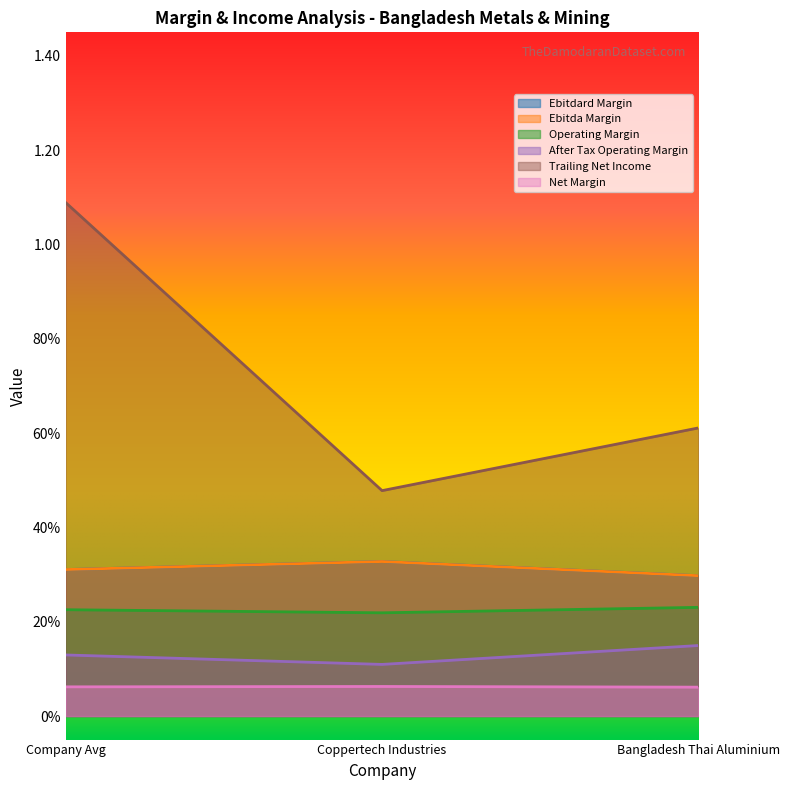

What is the label of the 2nd point from the right?

Coppertech Industries